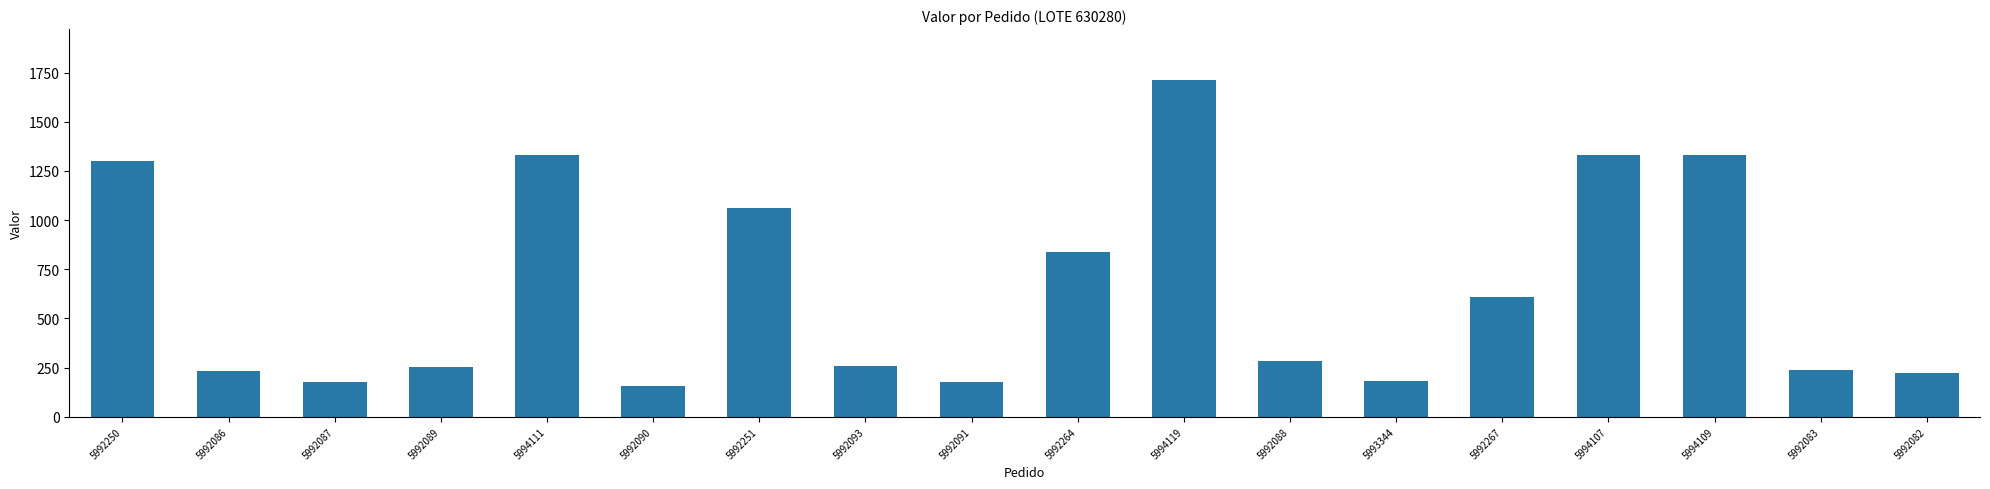

What is the difference between the values at 5992087 and 5992082?

45.6